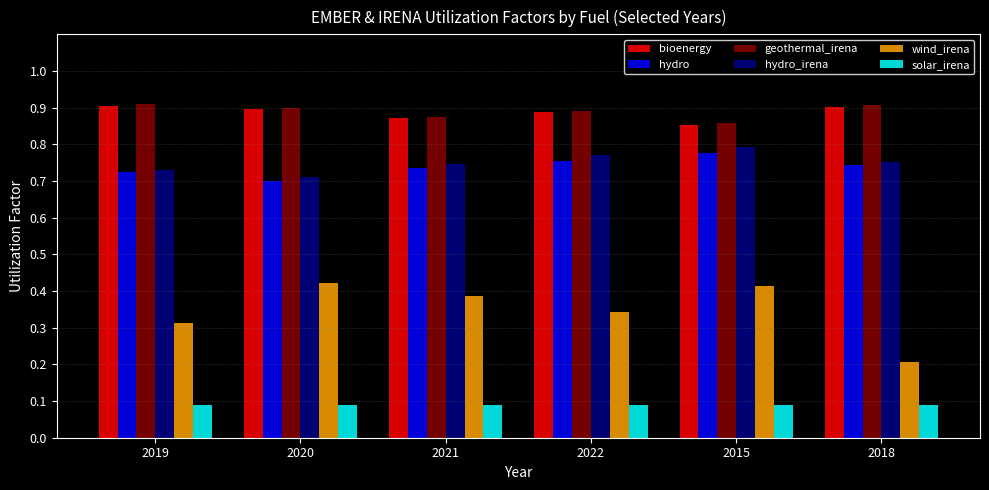

At how many categories does at least one series exceed 0?

6